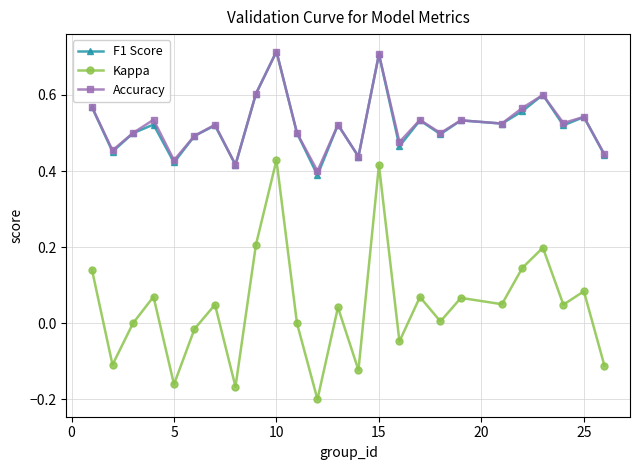

How many Accuracy values are between 0 and 1?

25